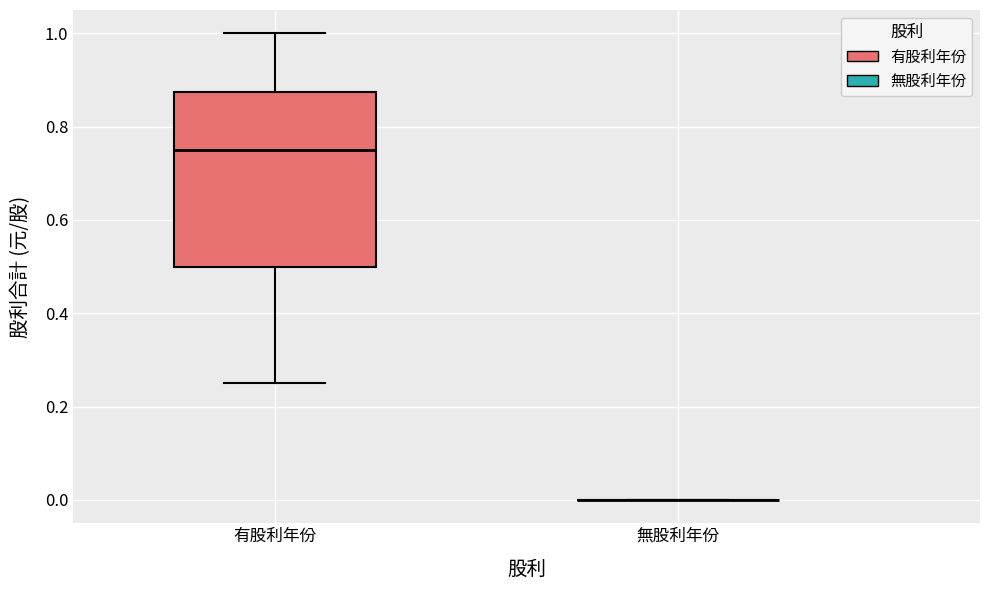

Reading left to right, transcribe this box plot: for each box, give where its median line is, the range the box spans, and where its two whiskers end, as read against the y-axis. The values are not printed on the chart, so give them approximately, as read against the axis.

有股利年份: median 0.76, box 0.50 to 0.88, whiskers 0.26 to 1.00
無股利年份: box collapsed to a line at 0.00, whiskers 0.00 to 0.00